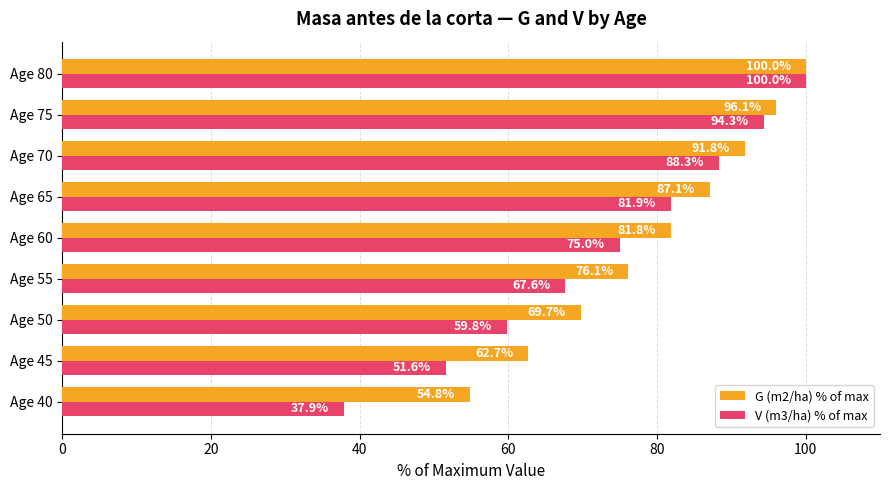

Which series has the widest spread of values?

V (m3/ha) % of max